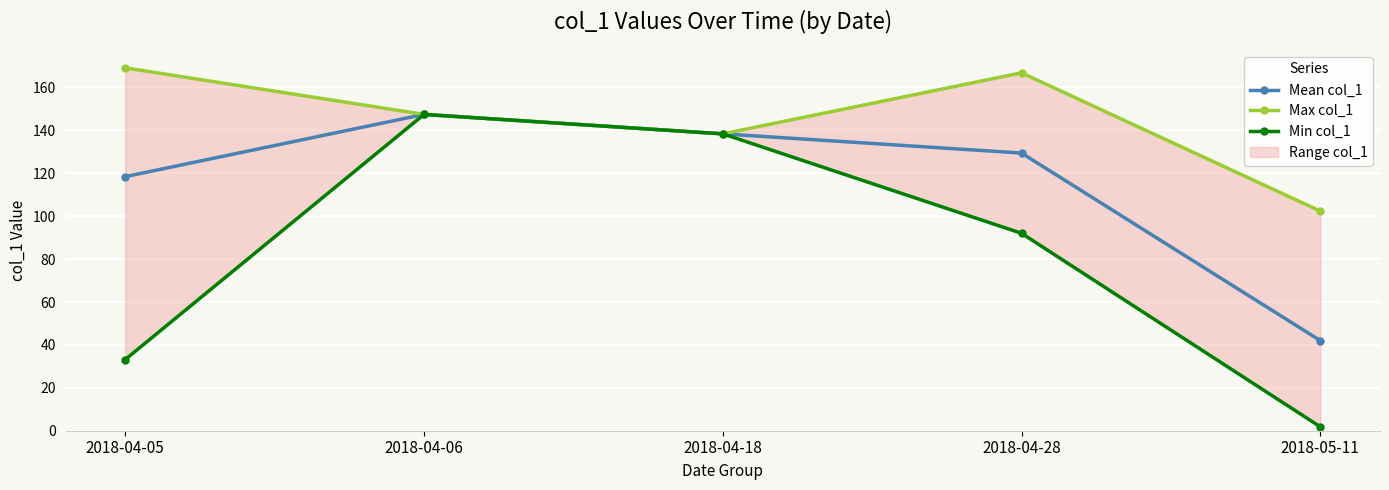

Rank the series at 2018-04-18 from lowest to highest value.

Mean col_1, Max col_1, Min col_1